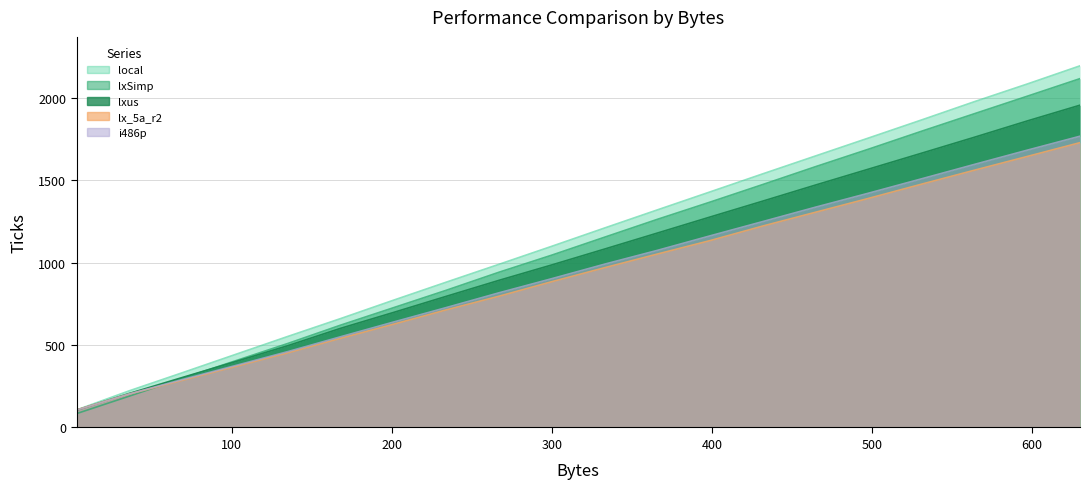

What is the difference between the highest and lowest values at 3?

22.4